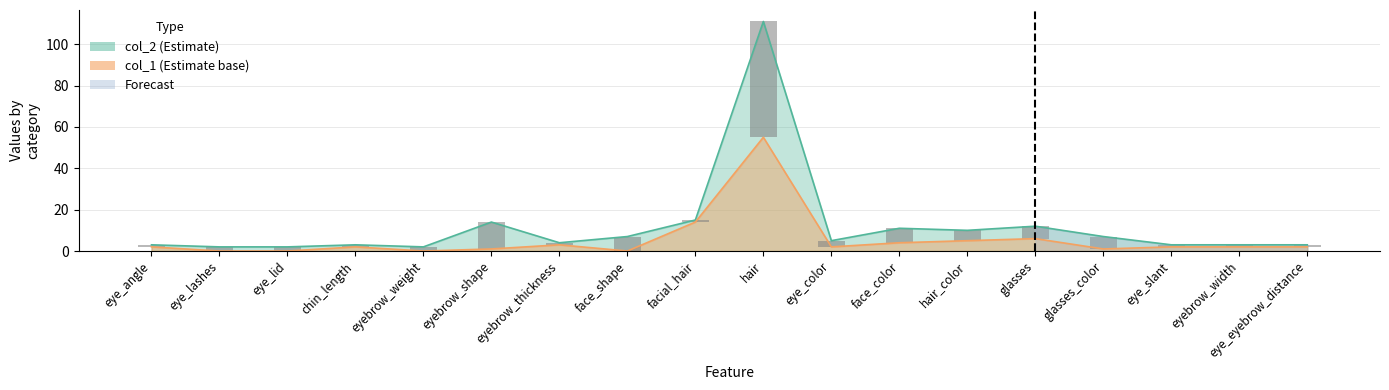

What is the label of the 11th bar from the right?

face_shape